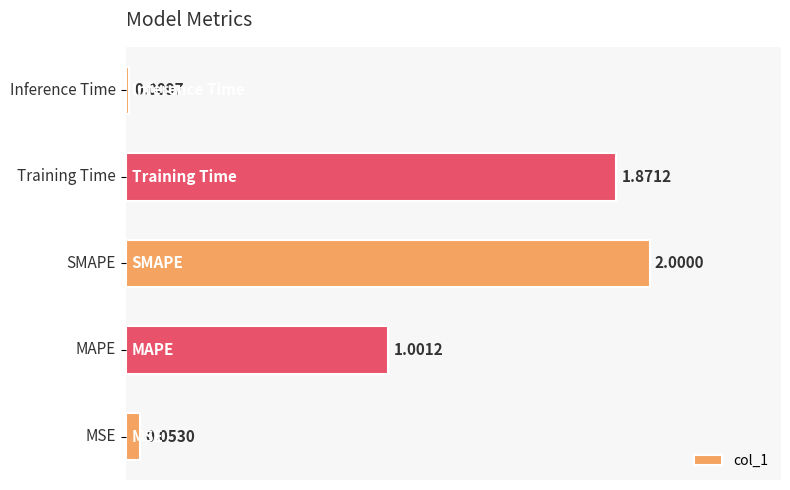

What is the difference between the maximum and minimum values?

2.0